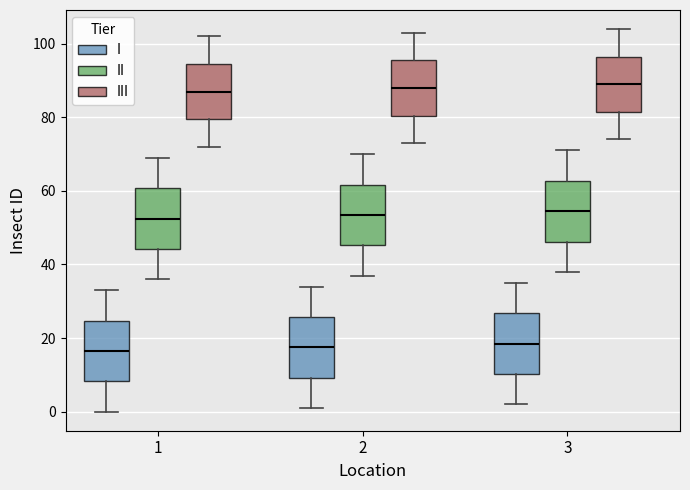

Reading left to right, transcribe this box plot: for each box, give where its median line is, the range the box spans, and where its two whiskers end, as read against the y-axis. The values are not printed on the chart, so give them approximately, as read against the axis.

1 (I): median 16, box 8 to 24, whiskers 0 to 34
1 (II): median 52, box 44 to 60, whiskers 36 to 70
1 (III): median 88, box 80 to 94, whiskers 72 to 102
2 (I): median 18, box 10 to 26, whiskers 2 to 34
2 (II): median 54, box 46 to 62, whiskers 38 to 70
2 (III): median 88, box 80 to 96, whiskers 74 to 104
3 (I): median 18, box 10 to 26, whiskers 2 to 36
3 (II): median 54, box 46 to 62, whiskers 38 to 72
3 (III): median 90, box 82 to 96, whiskers 74 to 104